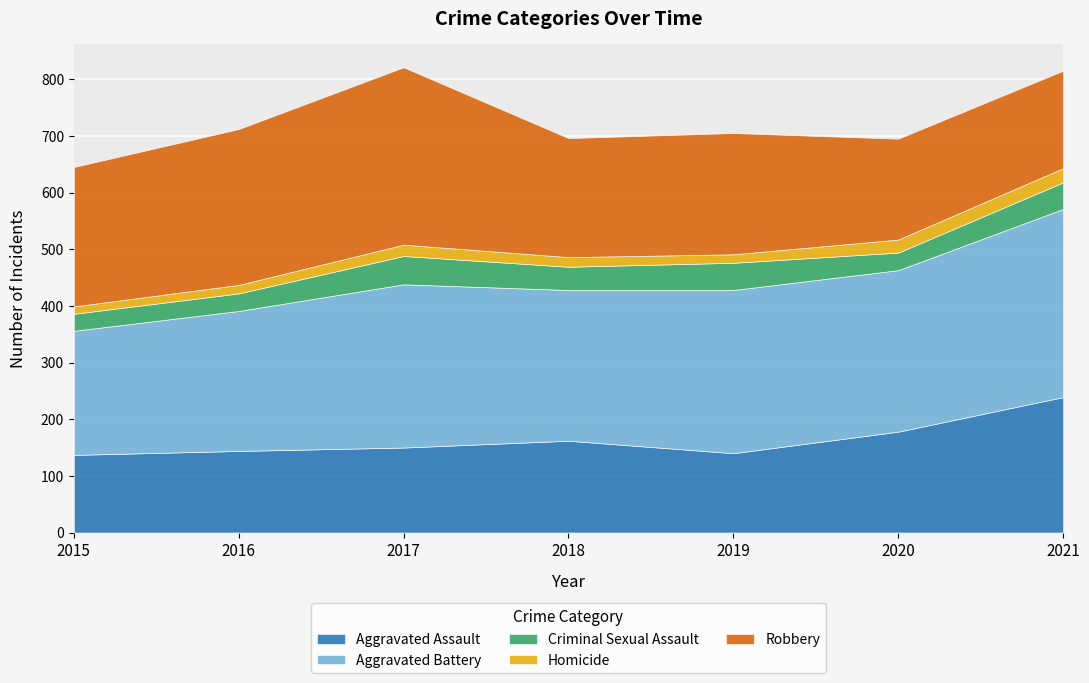

Between 2015 and 2020, which series saw the biggest shift?

Robbery